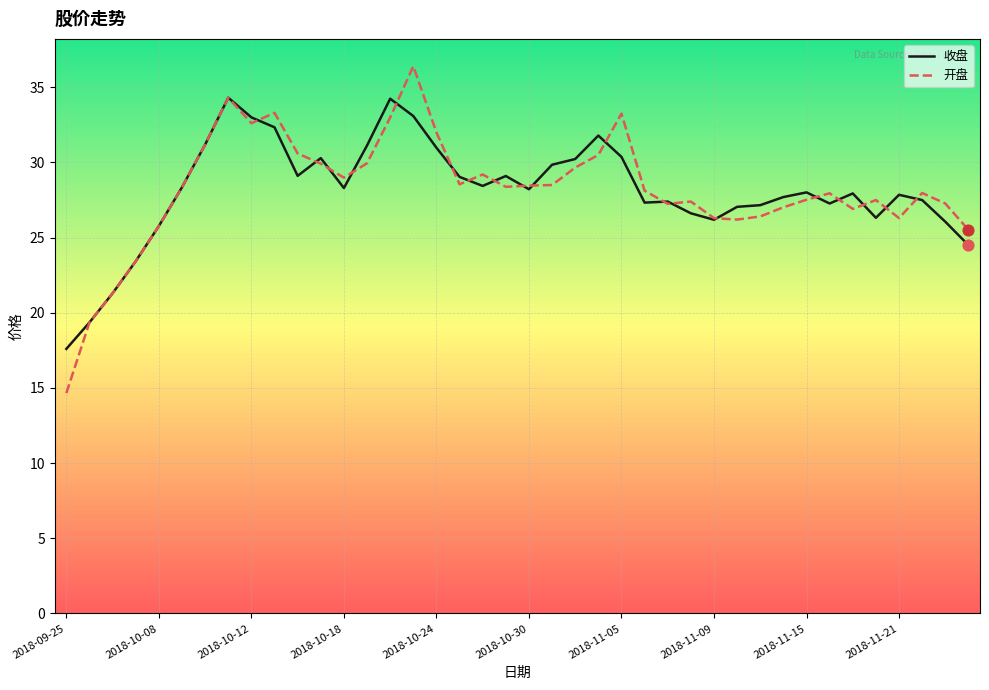

What are all the series names shown in the legend?

收盘, 开盘